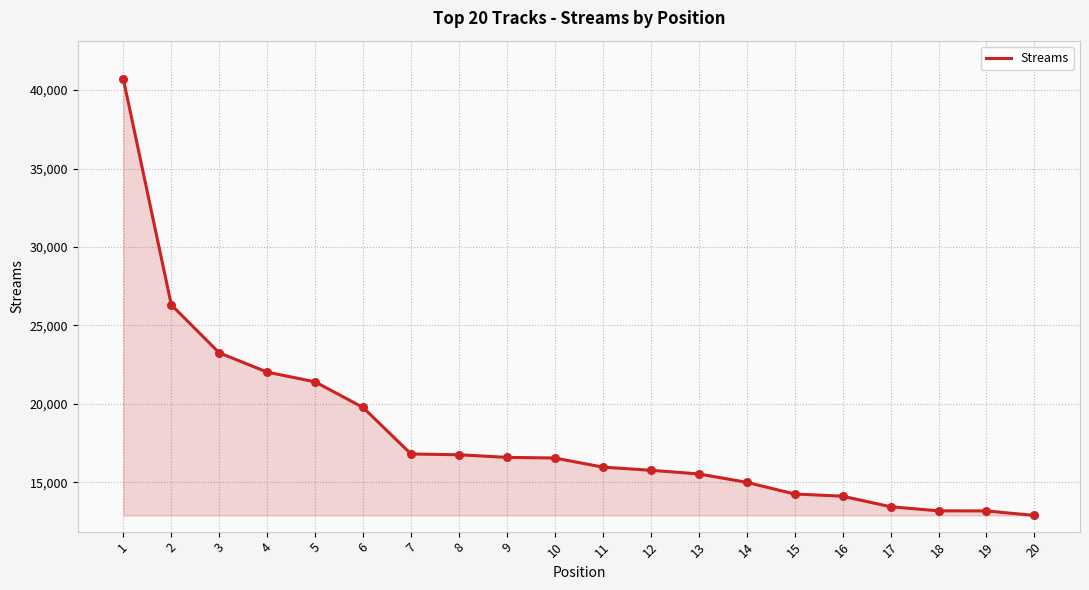

Which has a higher value, 15 or 12?

12